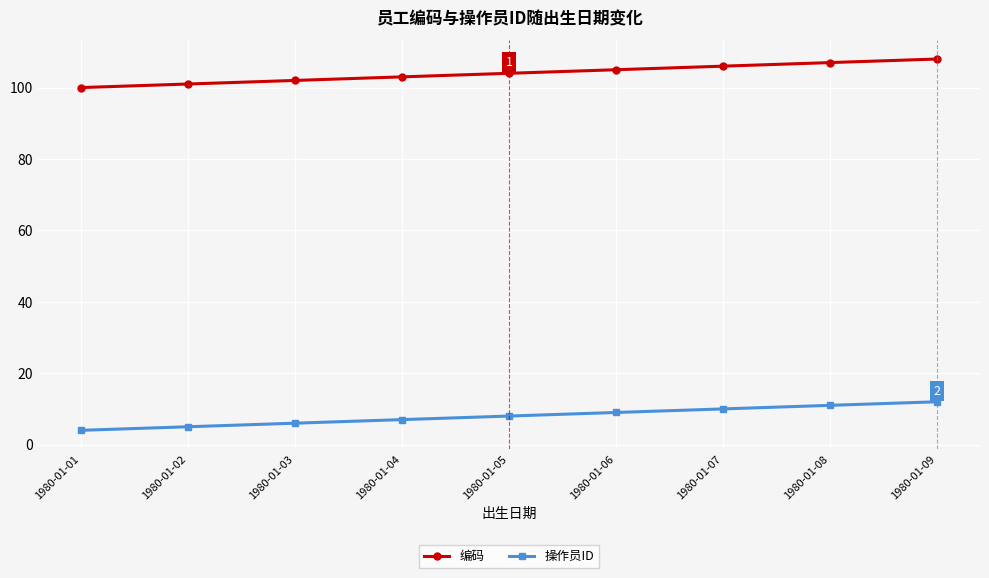

What is the value of the 操作员ID point at the 7th from the left?

10